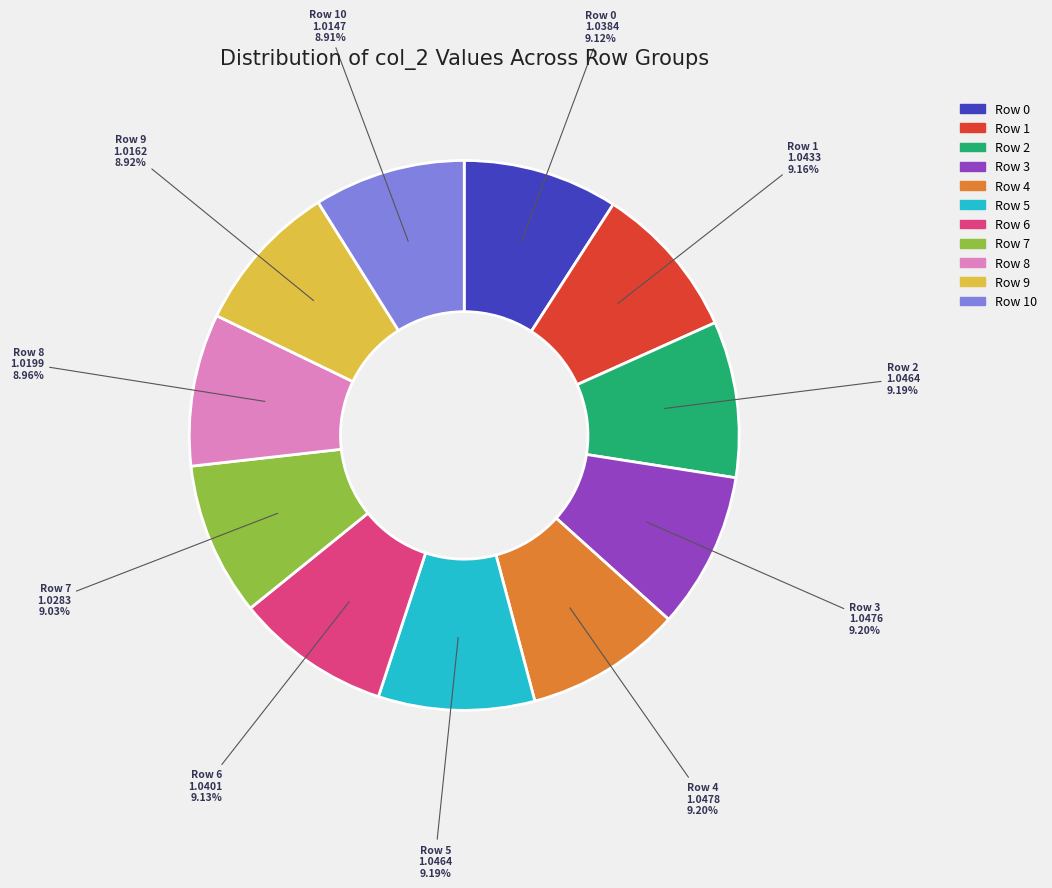

Does any single category account for the majority?

No